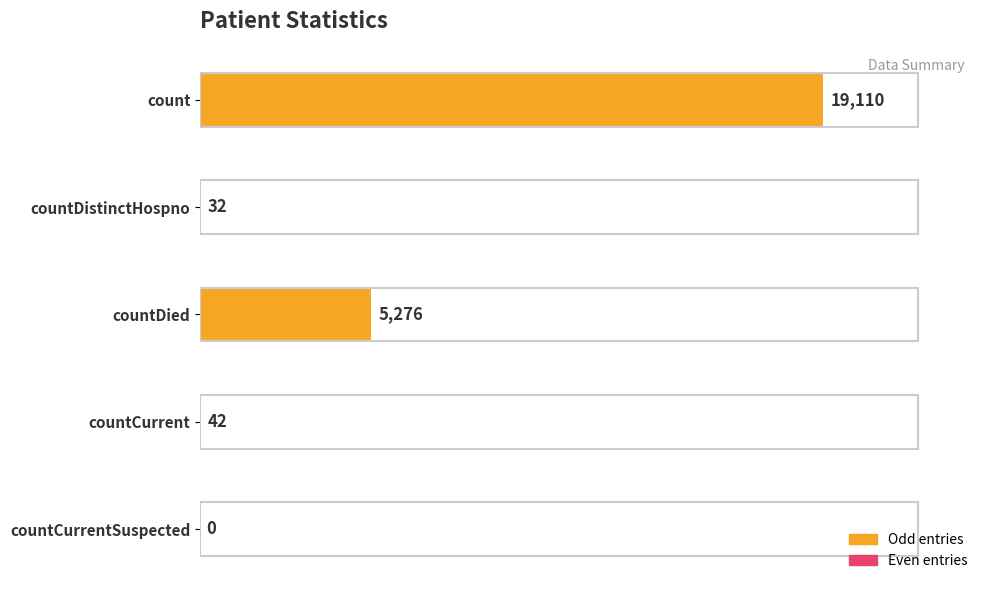

Count the number of data series in this chart.

1